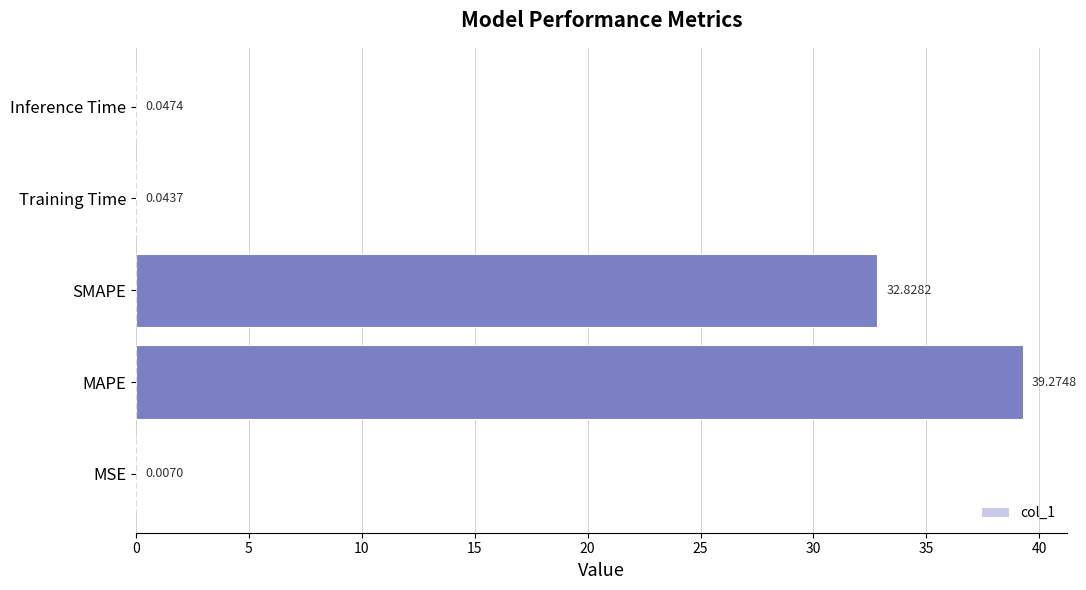

What is the sum of all values?

72.2